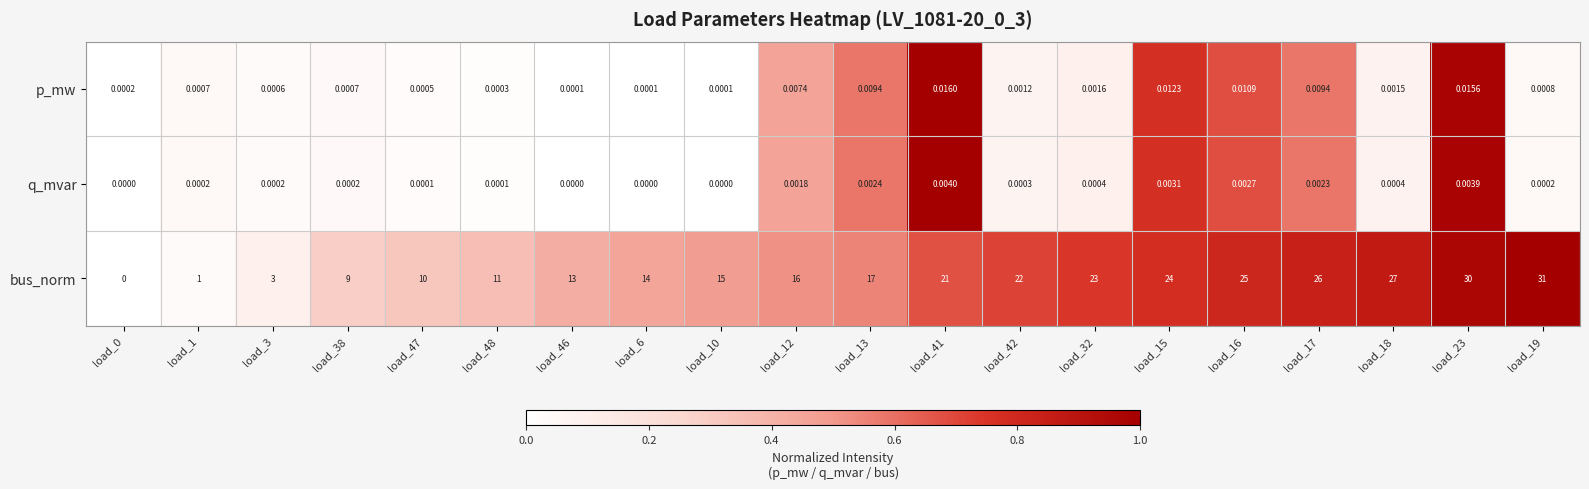

At load_42, list the series in order from largest to smallest.

bus_norm, p_mw, q_mvar